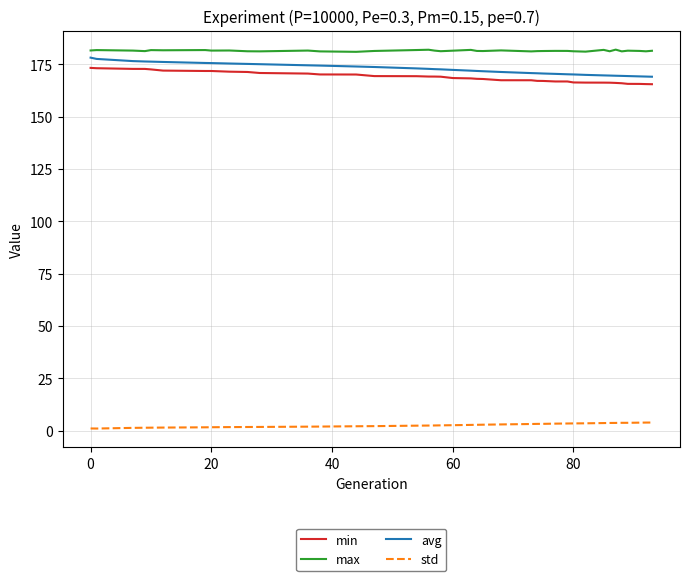

At how many categories does at least one series exceed 126?

39